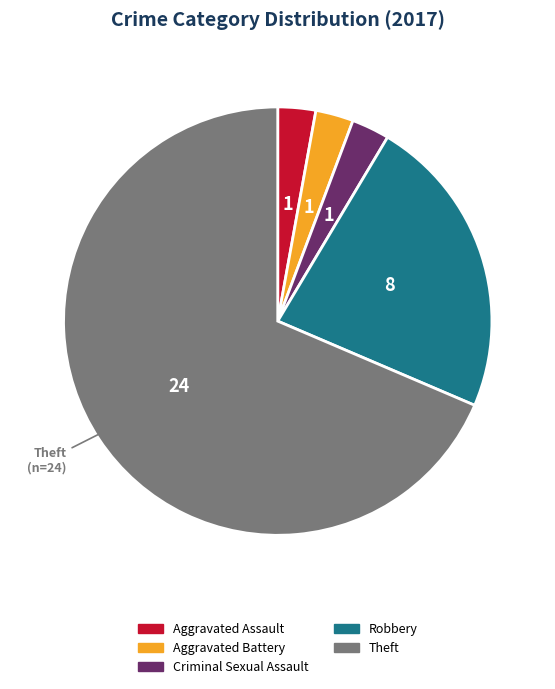

Between Aggravated Battery and Robbery, which is larger?

Robbery